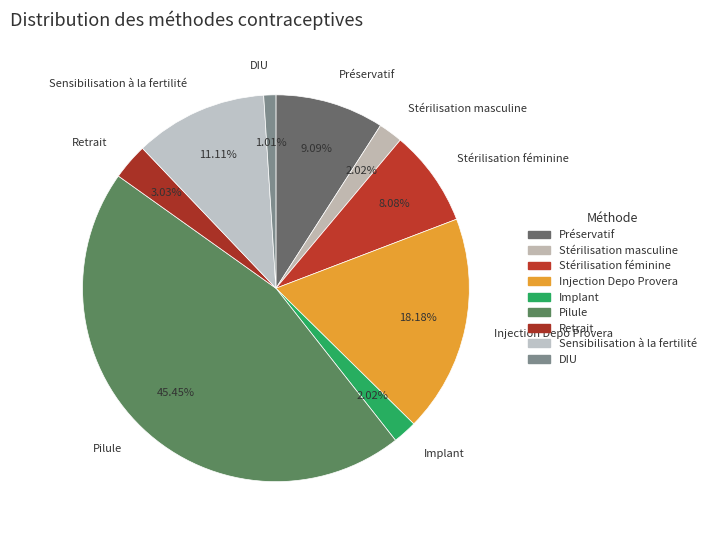

How many segments does this pie chart have?

9